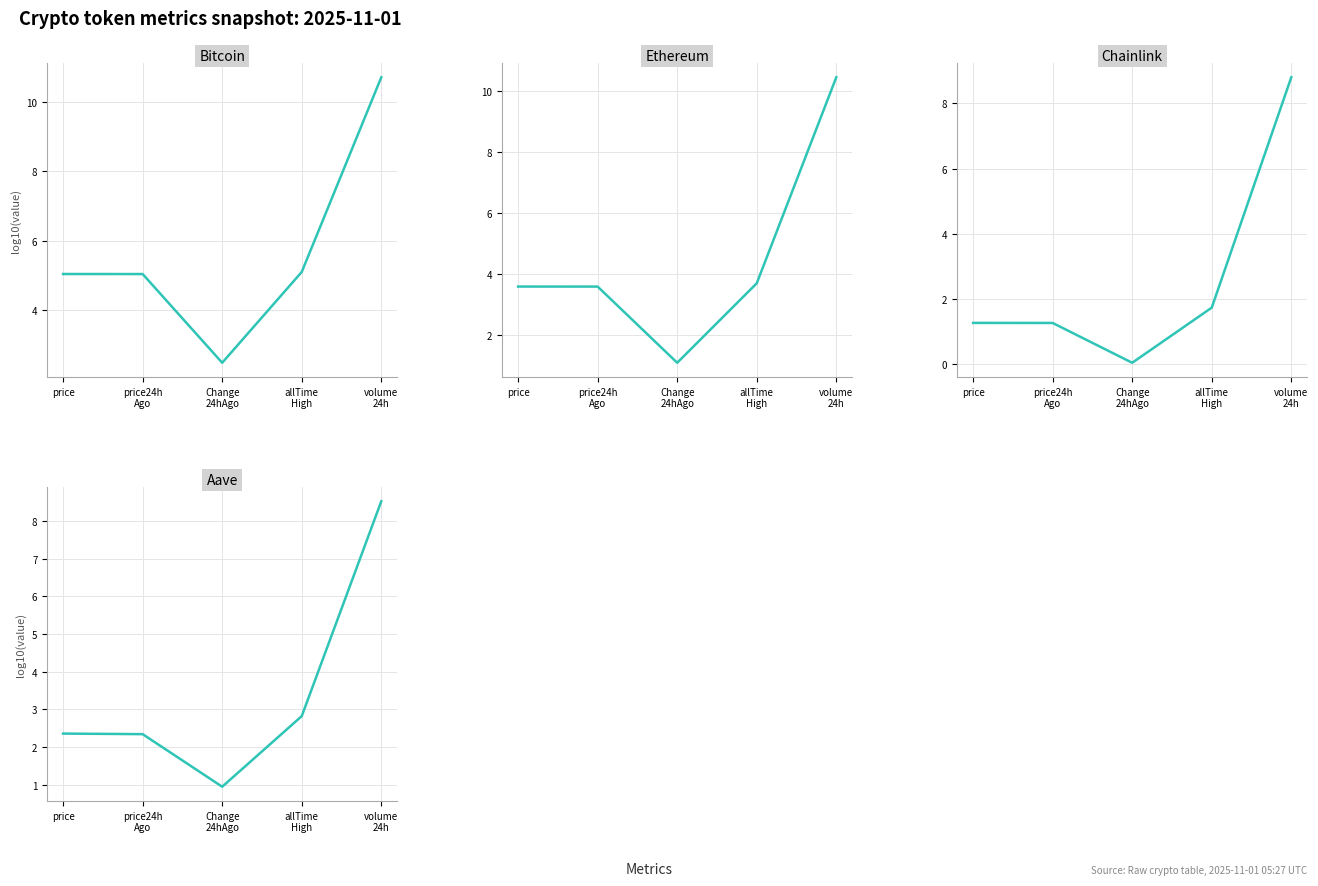

True or false: Aave and Bitcoin cross at least once.

False